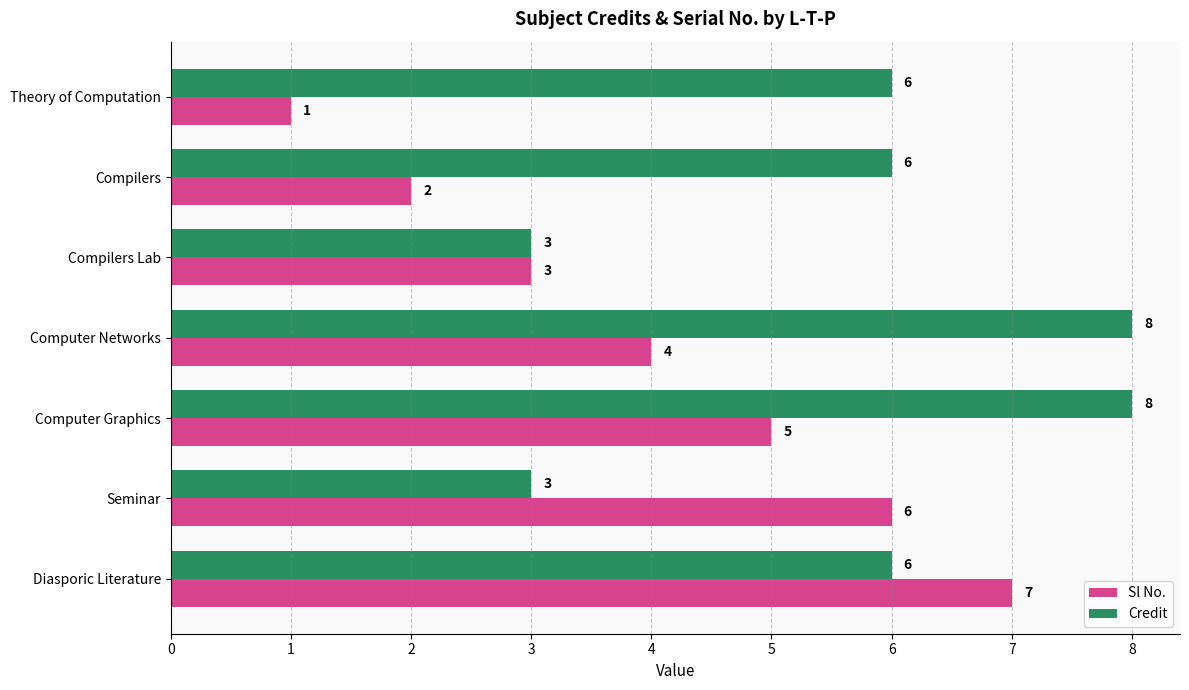

At how many categories does at least one series exceed 4?

6